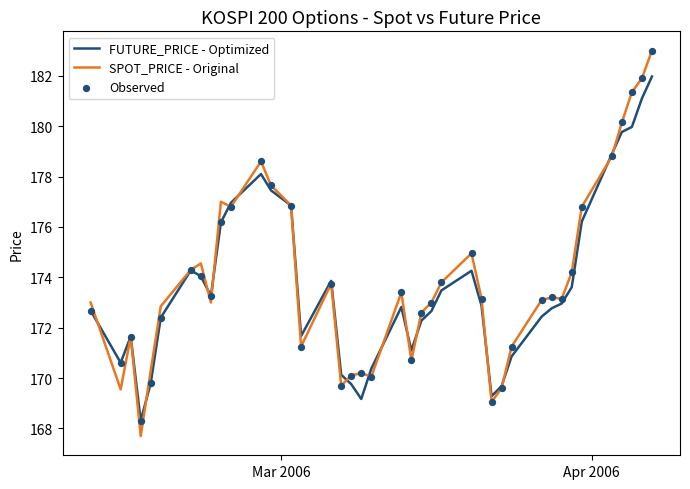

Rank the series by their maximum value, from lowest to highest.

FUTURE_PRICE - Optimized, SPOT_PRICE - Original